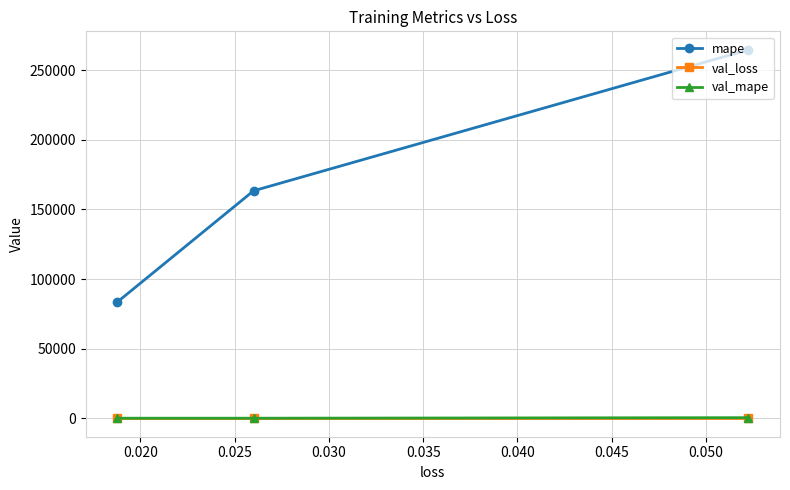

What are all the series names shown in the legend?

mape, val_loss, val_mape